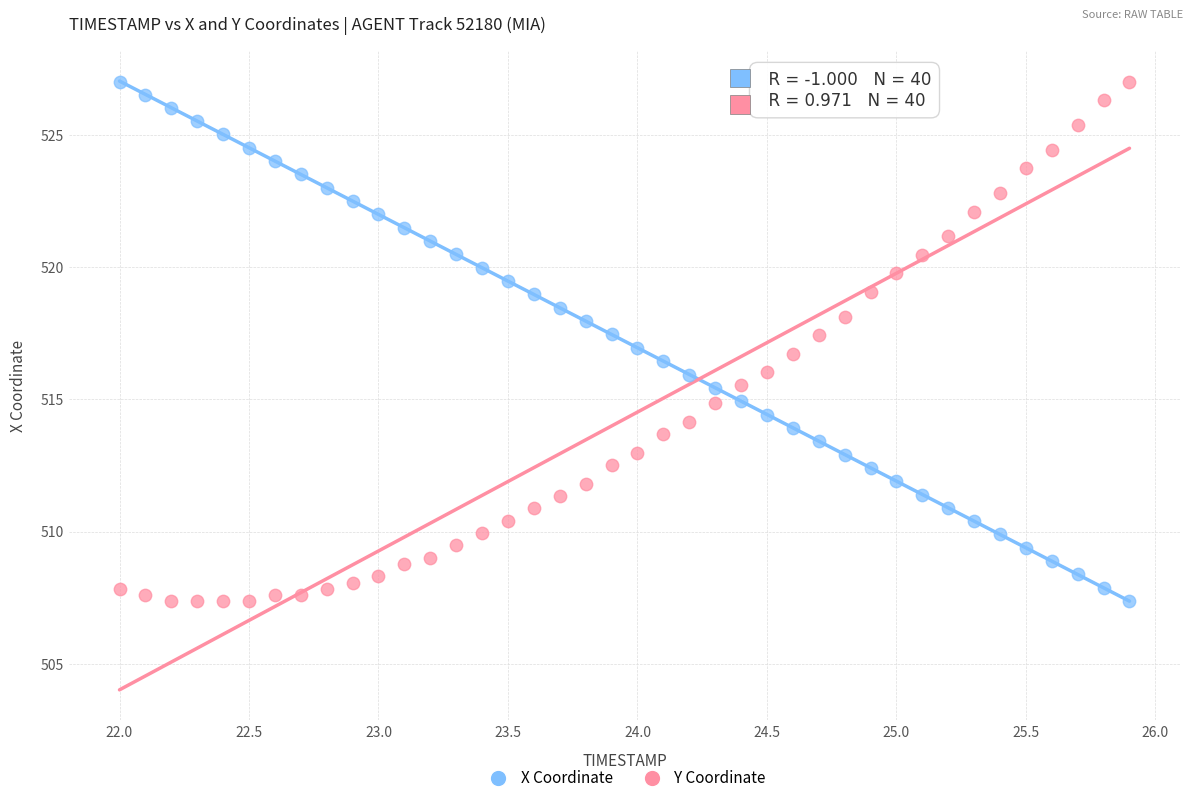

Across all data points, what is the range of X values (max minus min)?

3.9